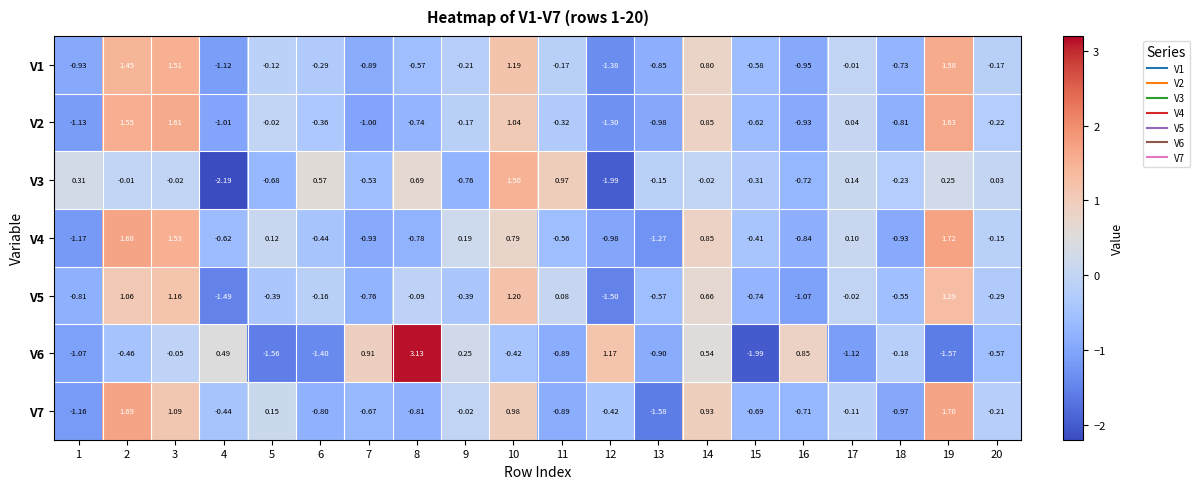

Is the value of V2 at 10 greater than the value of V1 at 5?

Yes